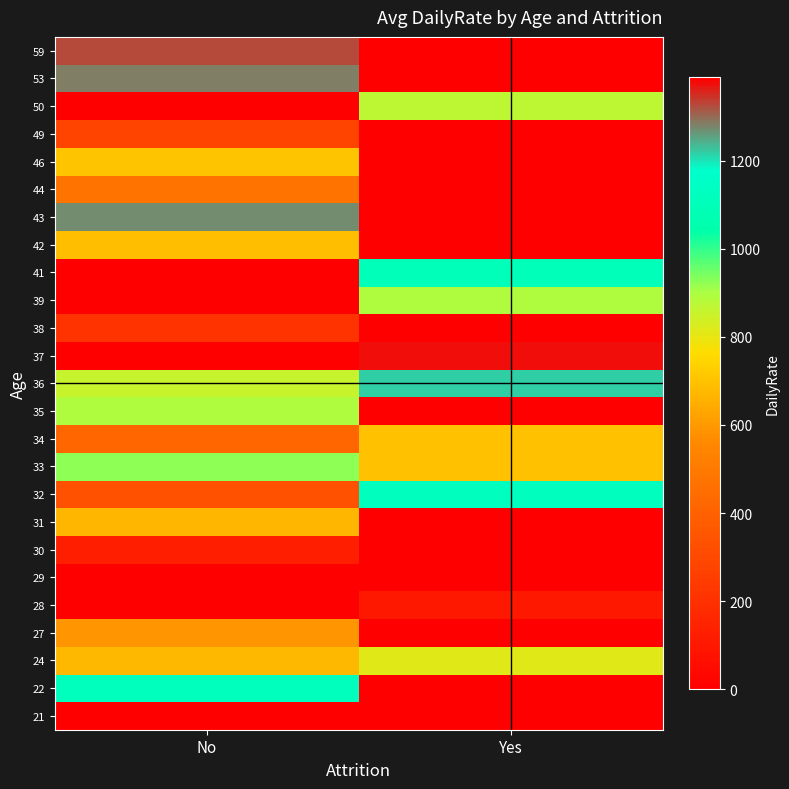

At how many categories does at least one series exceed 174?

2